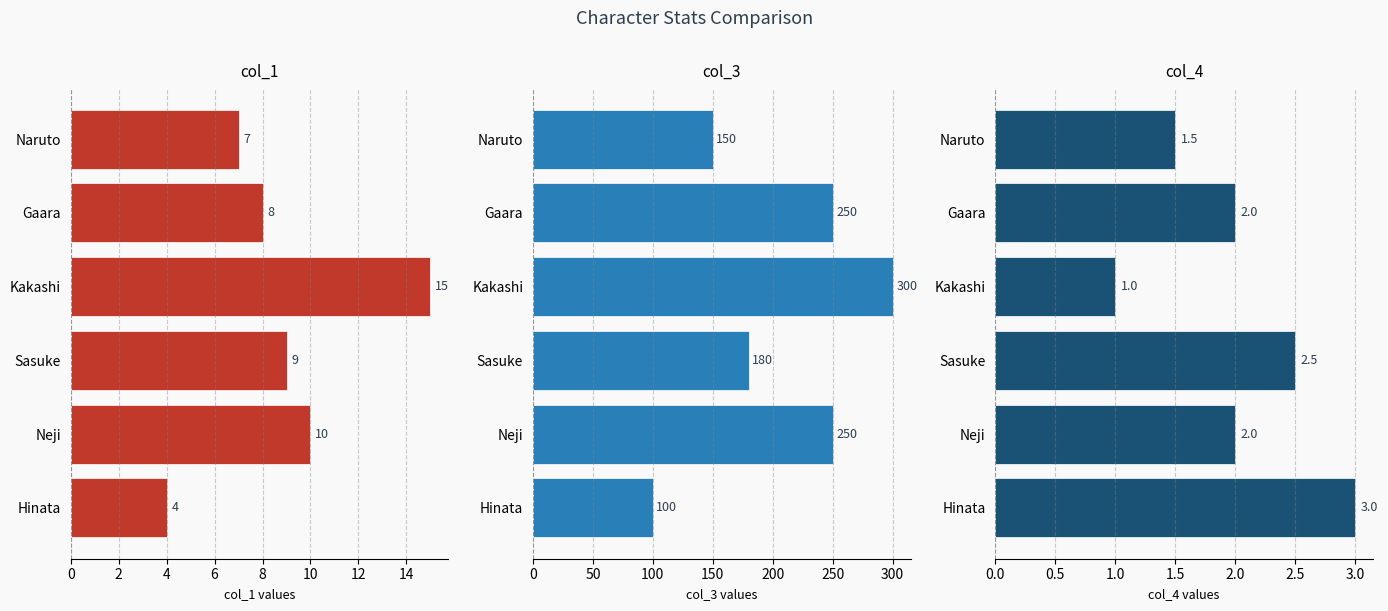

Reading right to left, what are all the values shown in this chart?

col_1: 4.0	10.0	9.0	15.0	8.0	7.0
col_3: 100.0	250.0	180.0	300.0	250.0	150.0
col_4: 3.0	2.0	2.5	1.0	2.0	1.5